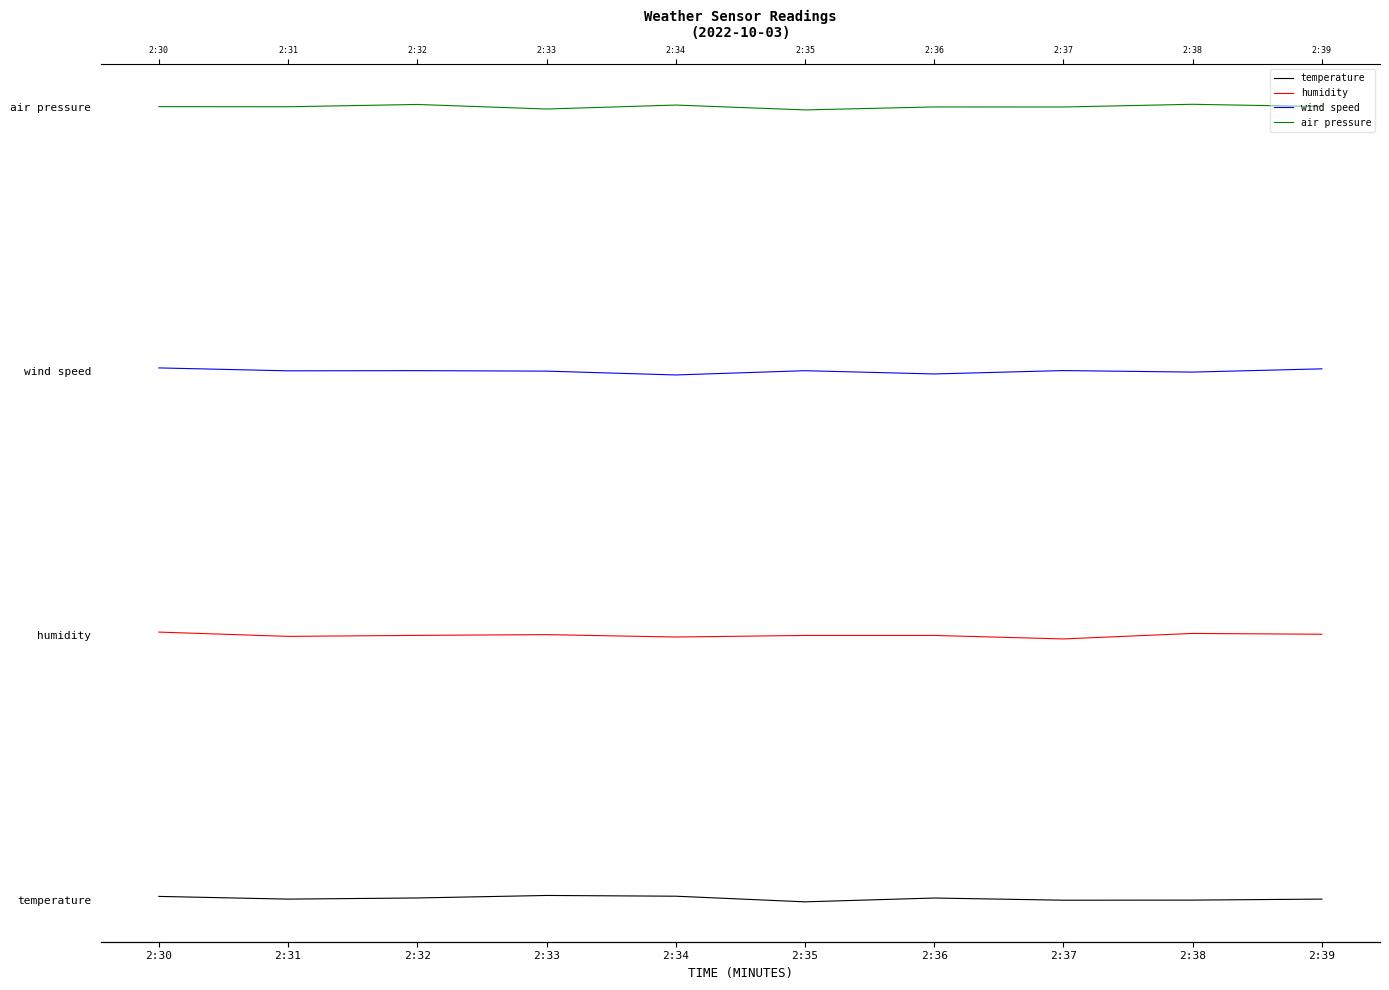

Which series has the largest range (max minus min)?

wind speed